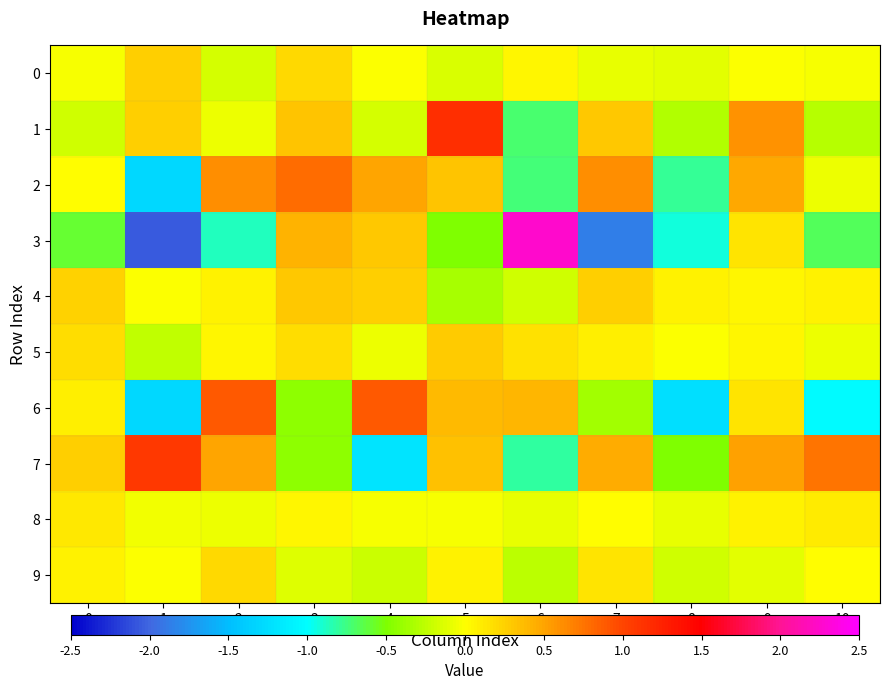

Reading right to left, extract all data points from this chart.

0: 10=-0.0	9=-0.0	8=-0.1	7=-0.1	6=0.1	5=-0.1	4=-0.0	3=0.2	2=-0.2	1=0.3	0=-0.0
1: 10=-0.3	9=0.6	8=-0.3	7=0.3	6=-0.7	5=1.2	4=-0.2	3=0.3	2=-0.1	1=0.3	0=-0.2
2: 10=-0.1	9=0.5	8=-0.8	7=0.6	6=-0.7	5=0.3	4=0.5	3=0.8	2=0.6	1=-1.3	0=0.0
3: 10=-0.7	9=0.1	8=-0.9	7=-1.9	6=2.3	5=-0.5	4=0.3	3=0.4	2=-0.9	1=-2.1	0=-0.6
4: 10=0.1	9=0.1	8=0.1	7=0.3	6=-0.2	5=-0.3	4=0.3	3=0.3	2=0.1	1=-0.0	0=0.2
5: 10=-0.1	9=0.1	8=-0.0	7=0.1	6=0.2	5=0.3	4=-0.1	3=0.2	2=0.1	1=-0.2	0=0.2
6: 10=-1.0	9=0.2	8=-1.2	7=-0.4	6=0.4	5=0.4	4=0.9	3=-0.4	2=0.9	1=-1.3	0=0.1
7: 10=0.7	9=0.5	8=-0.5	7=0.5	6=-0.8	5=0.3	4=-1.2	3=-0.4	2=0.5	1=1.1	0=0.3
8: 10=0.1	9=0.1	8=-0.1	7=0.0	6=-0.1	5=-0.0	4=-0.0	3=0.1	2=-0.1	1=-0.1	0=0.1
9: 10=0.0	9=-0.1	8=-0.2	7=0.1	6=-0.3	5=0.1	4=-0.2	3=-0.1	2=0.2	1=-0.0	0=0.1